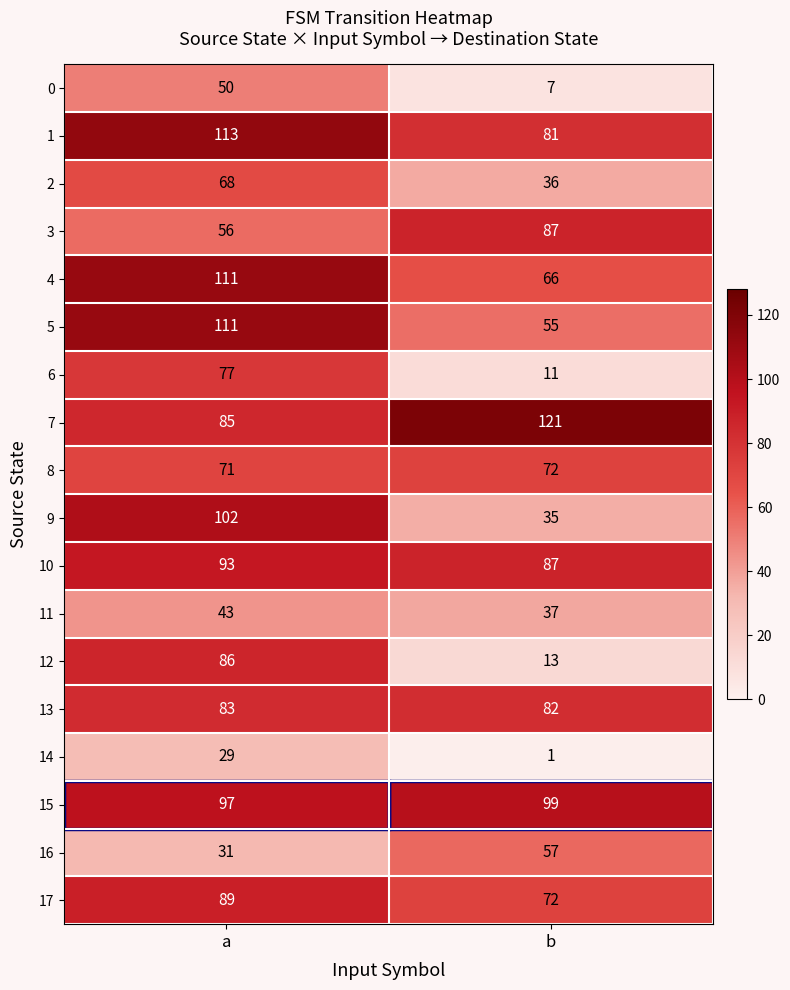

At which category does the chart reach its peak across all series?

b